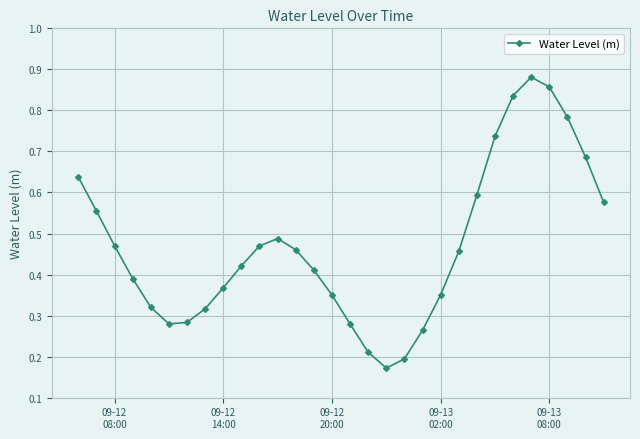

What is the sum of all values?

14.1